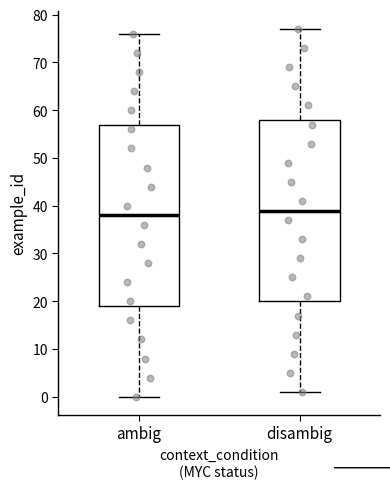

Reading left to right, transcribe this box plot: for each box, give where its median line is, the range the box spans, and where its two whiskers end, as read against the y-axis. The values are not printed on the chart, so give them approximately, as read against the axis.

ambig: median 38, box 19 to 57, whiskers 0 to 76
disambig: median 39, box 20 to 58, whiskers 1 to 77